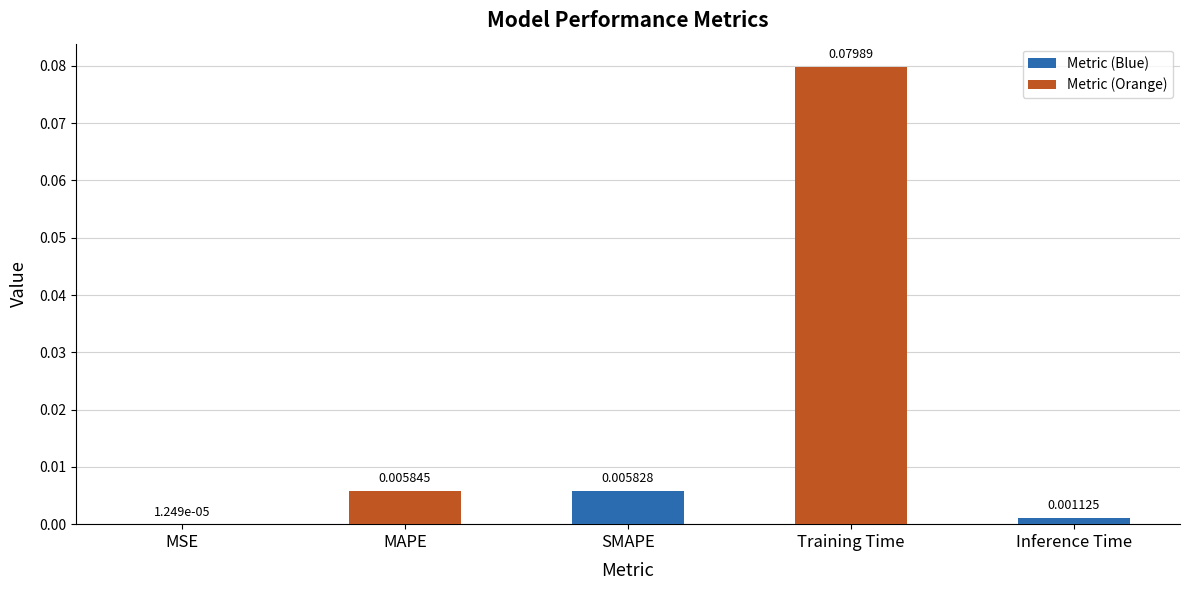

What is the change in value from MAPE to Training Time?

+0.1